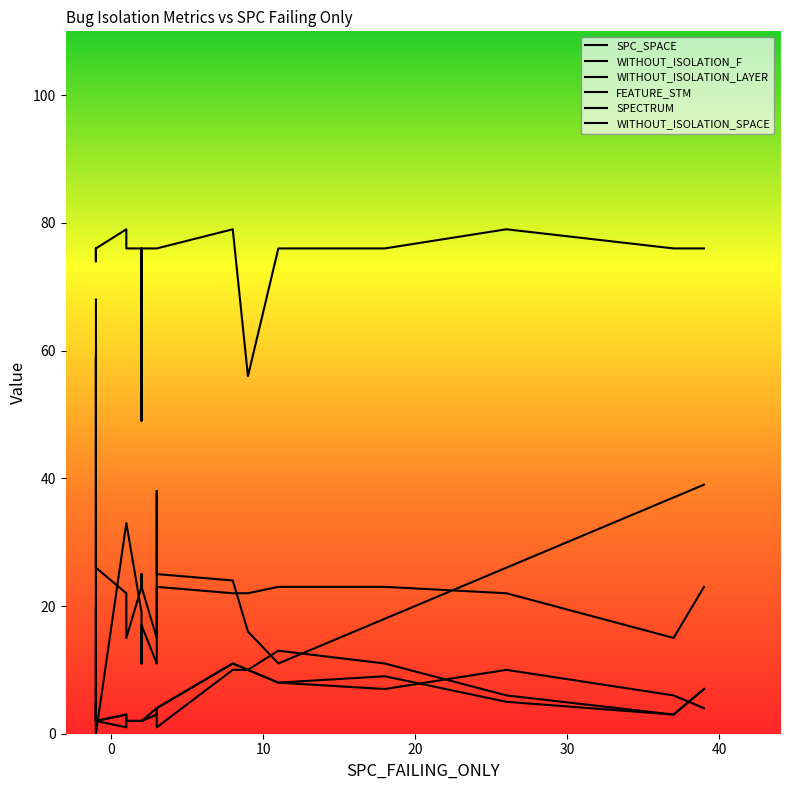

Between 11 and 12, which series saw the biggest shift?

SPC_SPACE